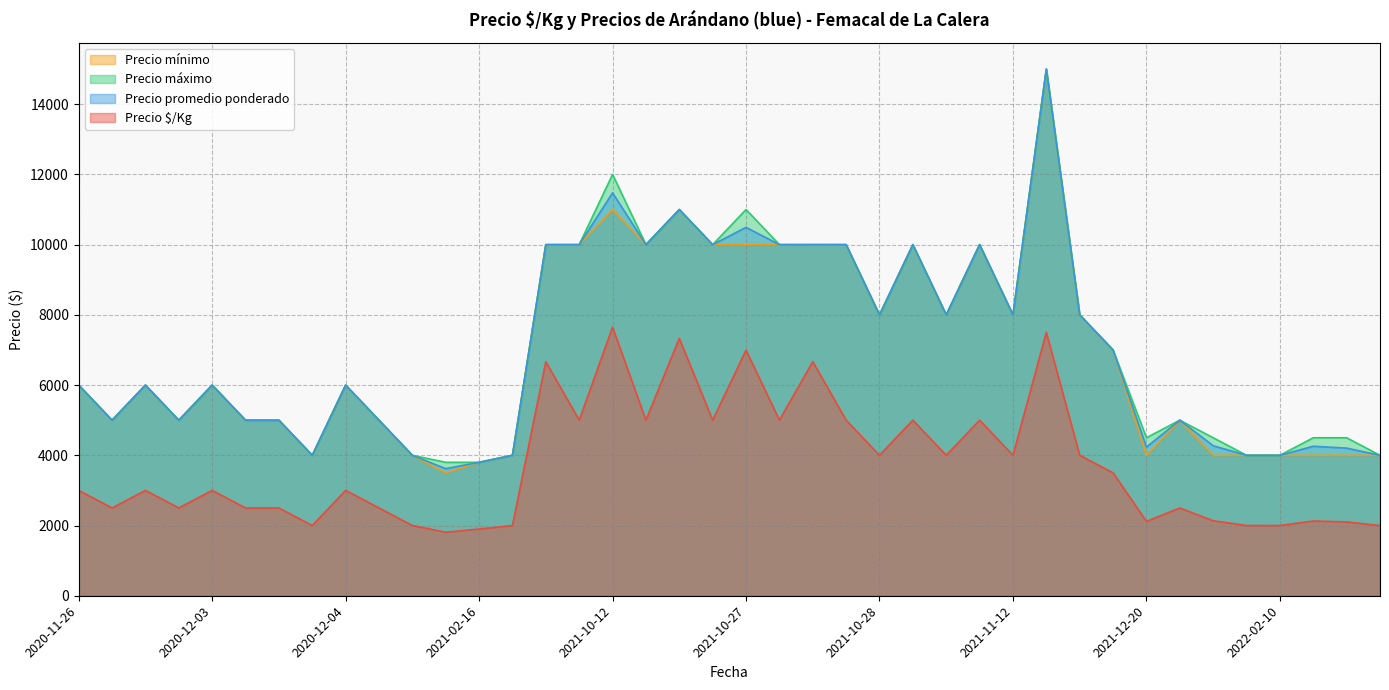

How many lines are shown in the chart?

4